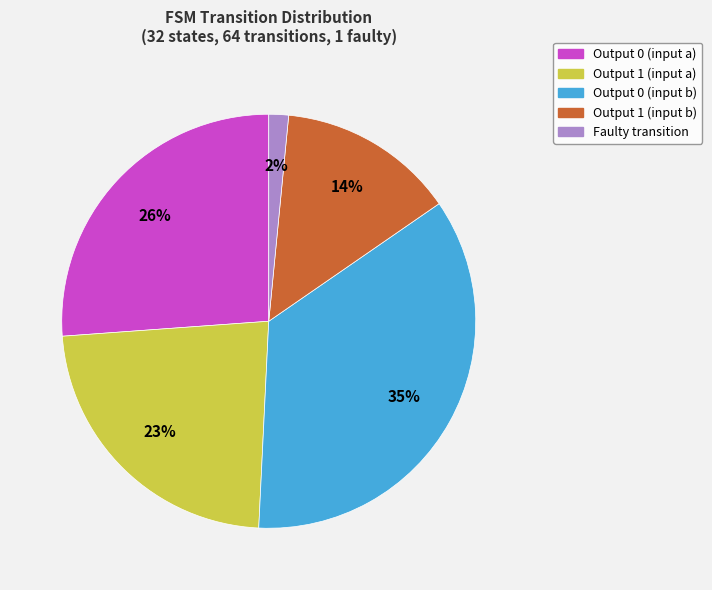

Rank the categories by value from highest to lowest.

Output 0 (input b), Output 0 (input a), Output 1 (input a), Output 1 (input b), Faulty transition